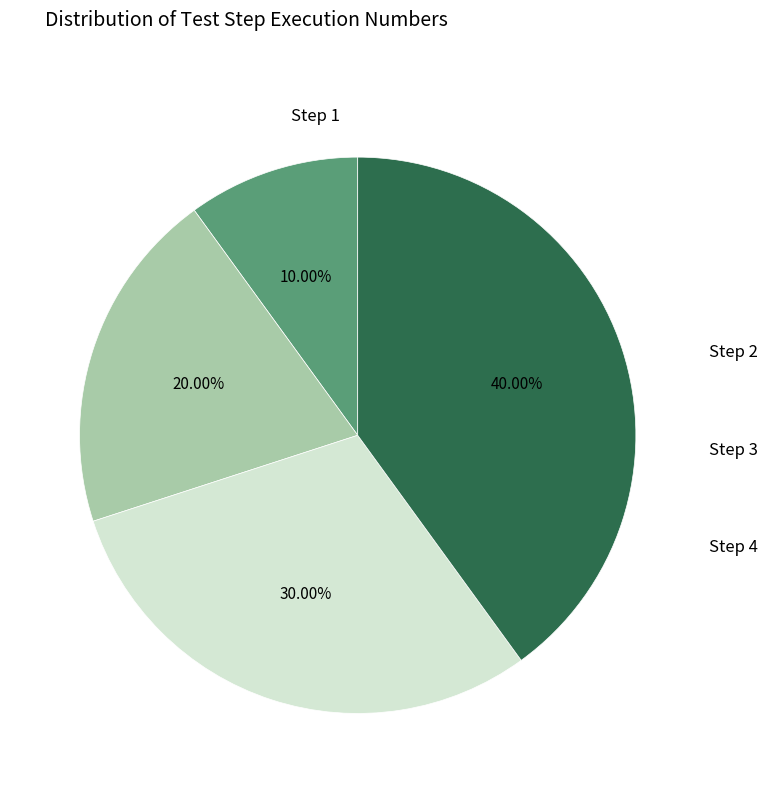

To the nearest percent, what is the difference between the largest and smallest slice percentages?

30%